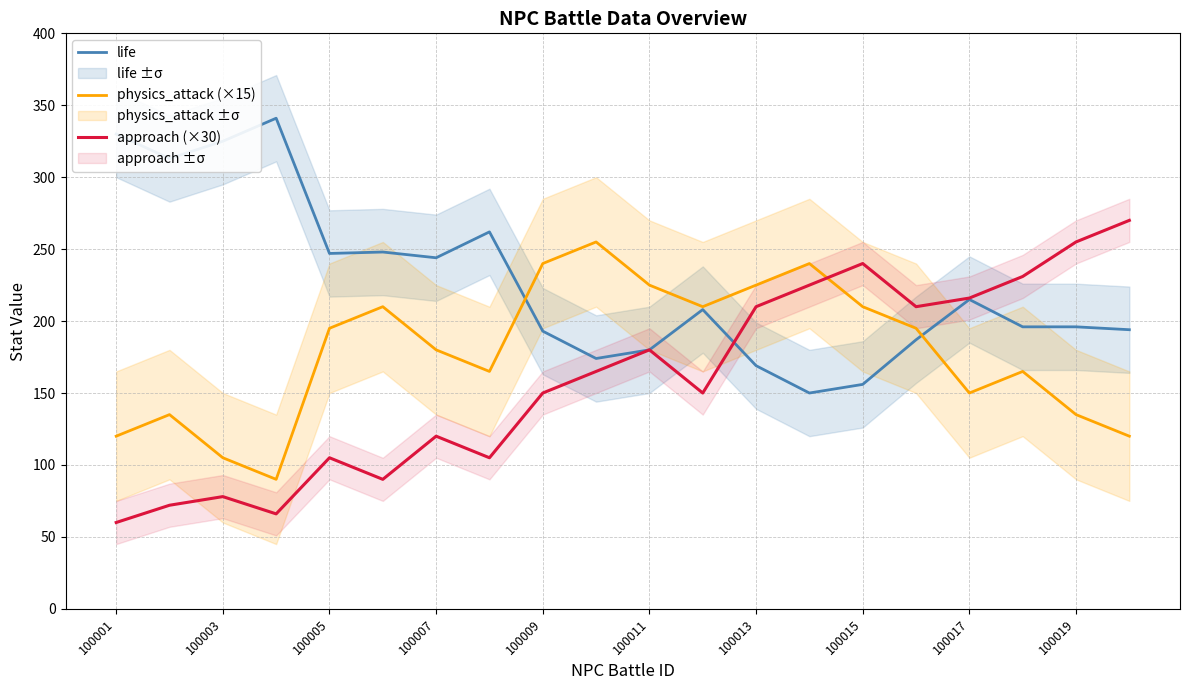

Is it true that physics_attack (×15) equals 336 at 100005?

False